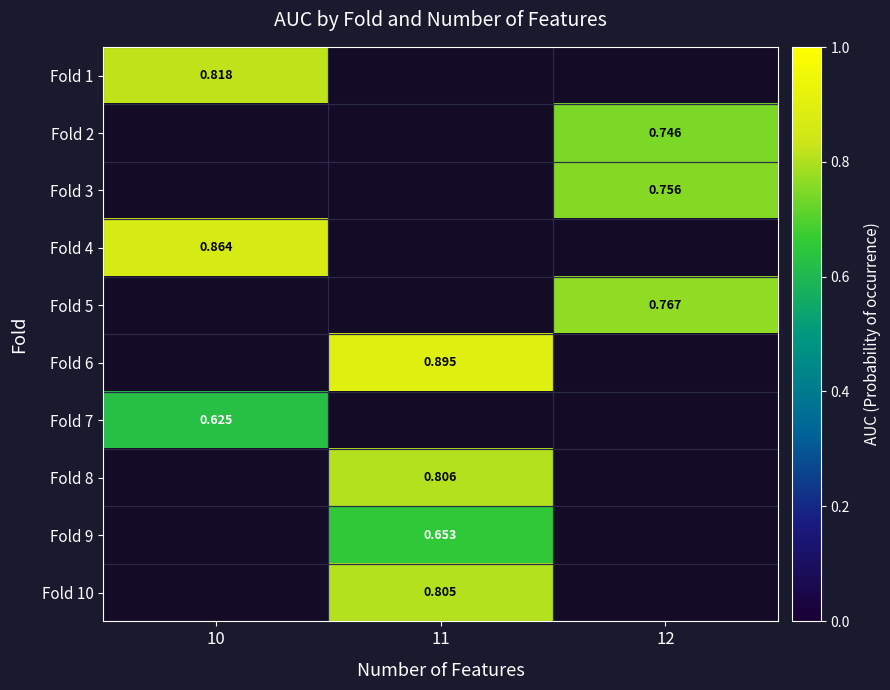

Which label corresponds to the smallest value in the chart?

10